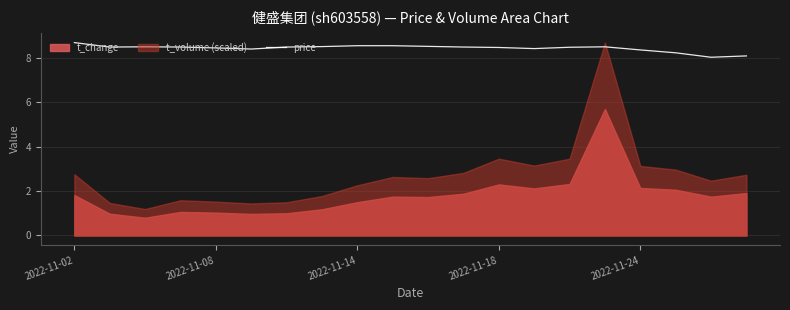

What is the highest value of the price series?

8.7